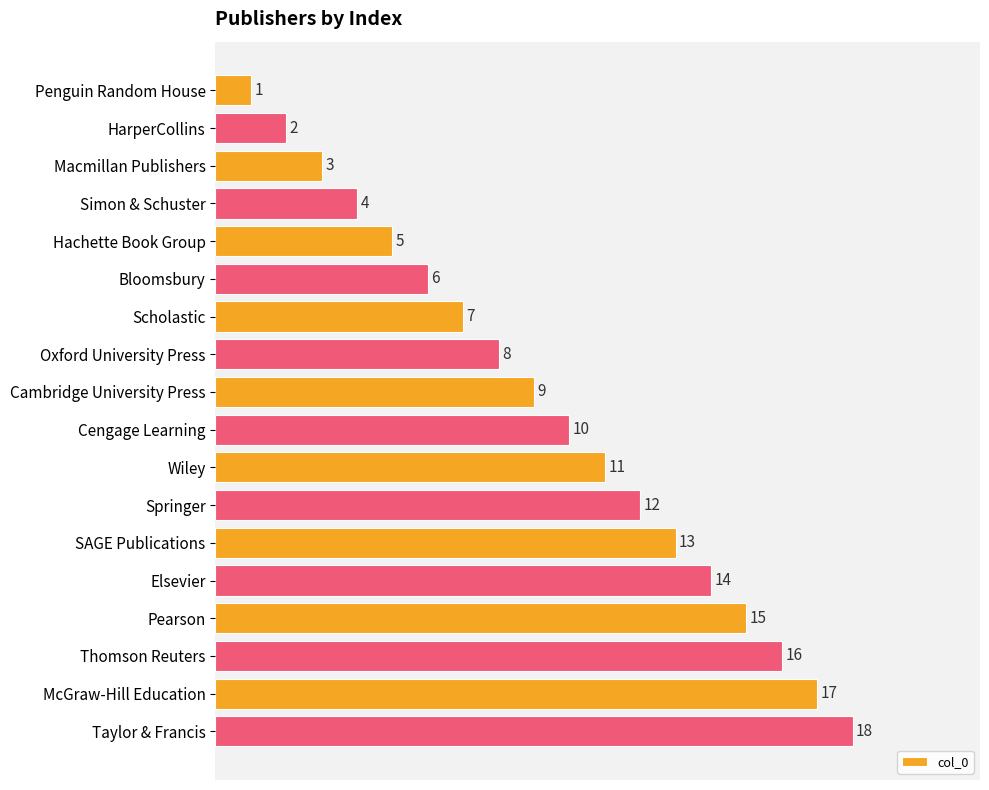

The chart shows a value of 4 at Macmillan Publishers. True or false?

False